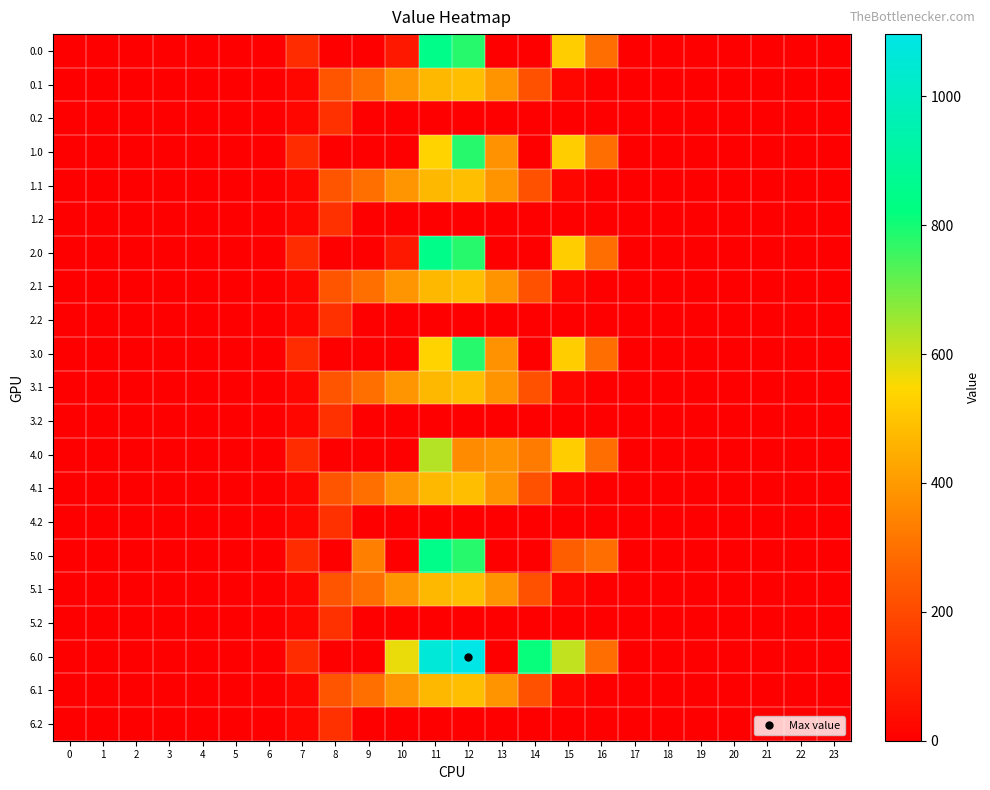

Which series has the largest range (max minus min)?

6.0